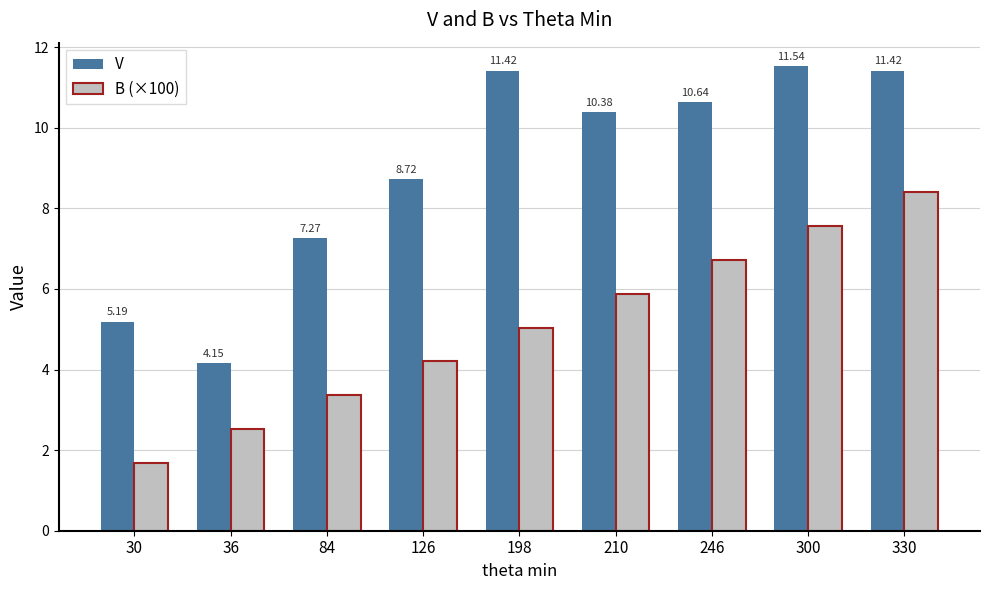

How many bars are there in each group?

2